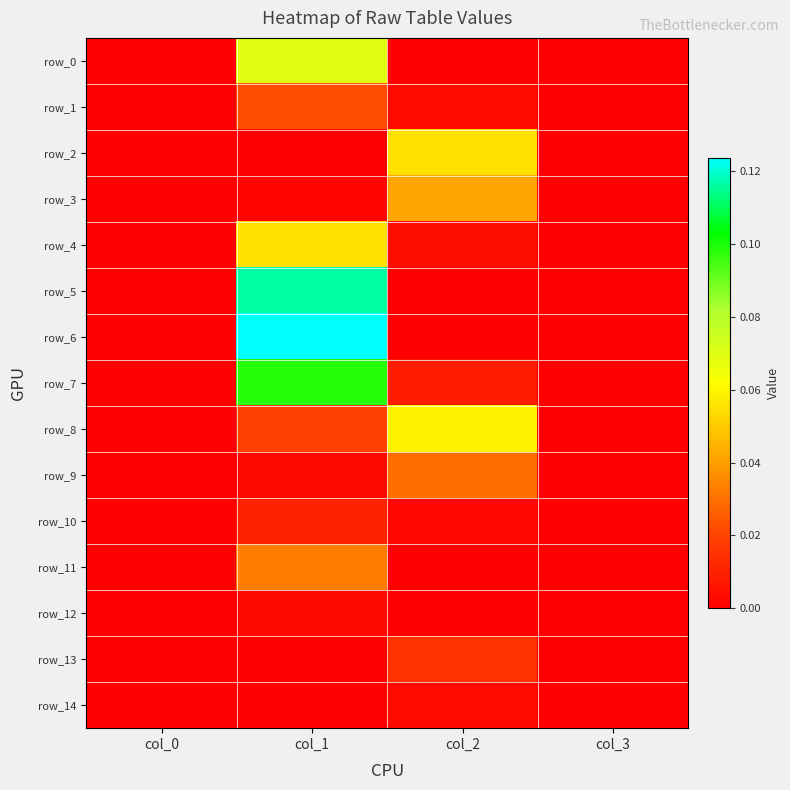

Rank the series by their maximum value, from highest to lowest.

row_6, row_5, row_7, row_0, row_8, row_4, row_2, row_3, row_11, row_9, row_1, row_13, row_10, row_14, row_12